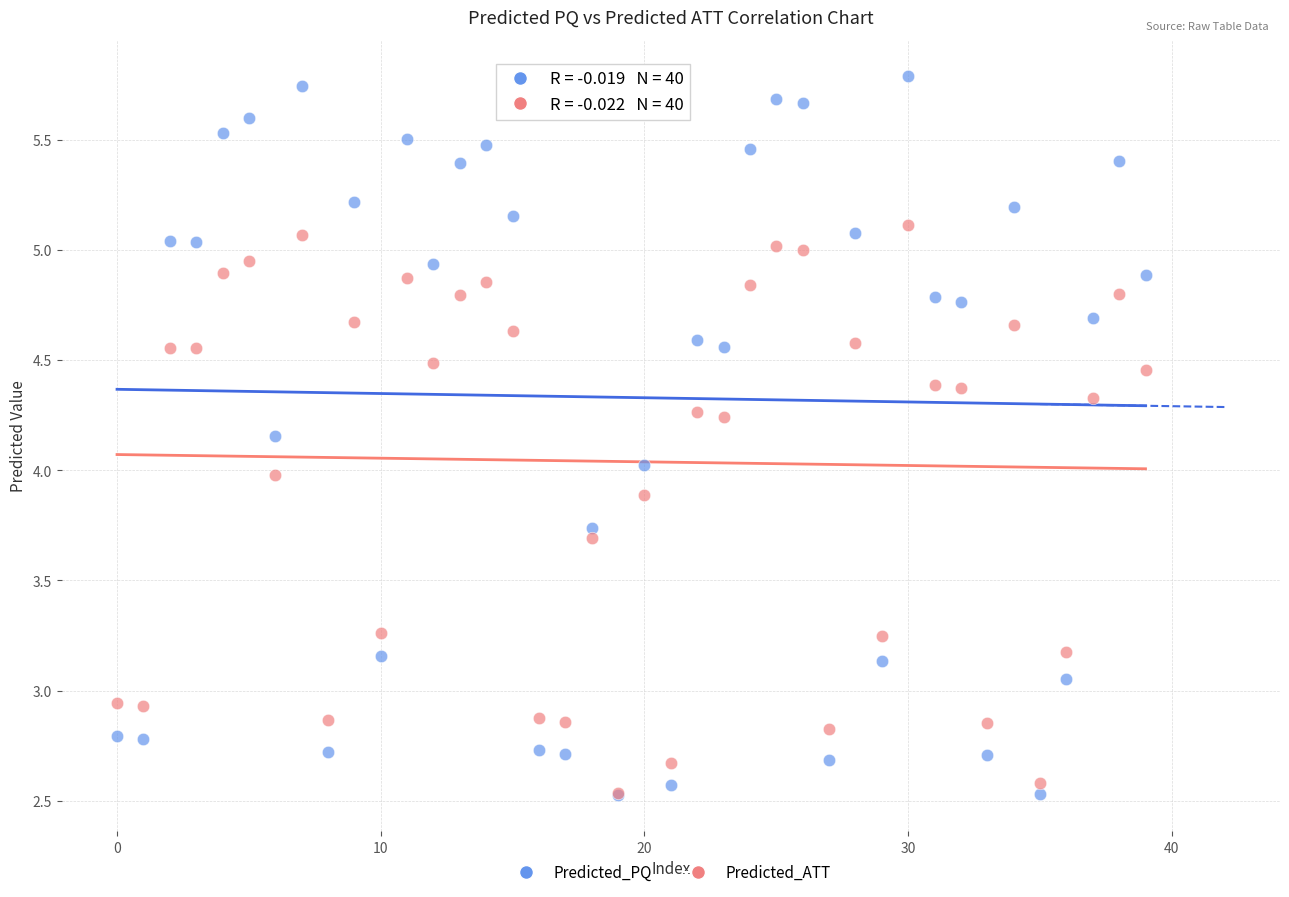

What are all the series names shown in the legend?

Predicted_PQ, Predicted_ATT